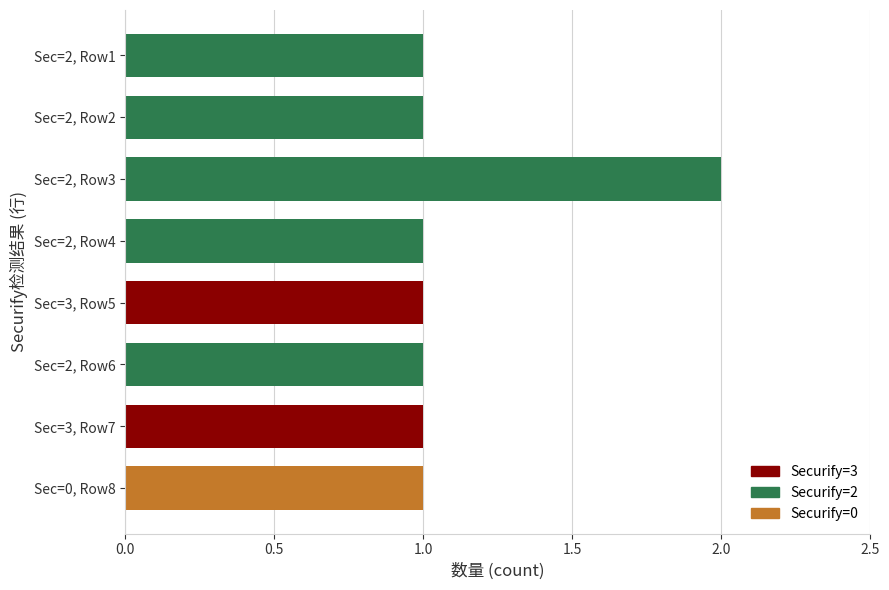

Approximately how many times larger is the value at Sec=3, Row7 compared to Sec=2, Row2?

1.0